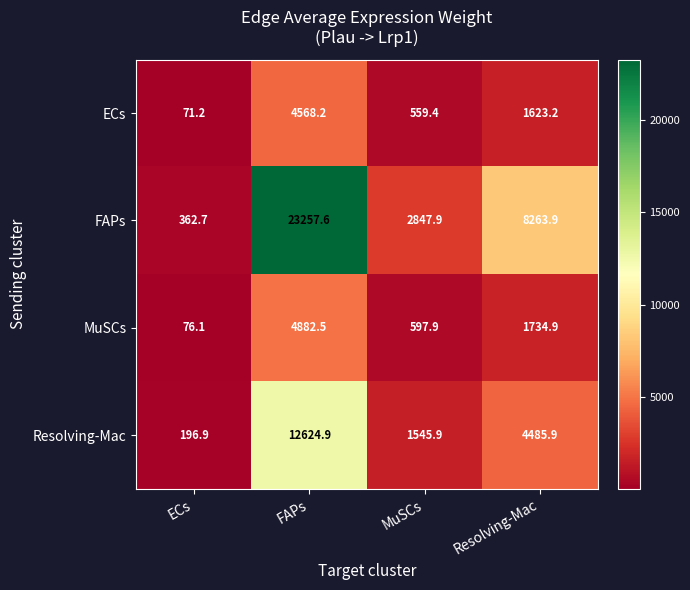

Between ECs and Resolving-Mac, which series saw the biggest shift?

FAPs